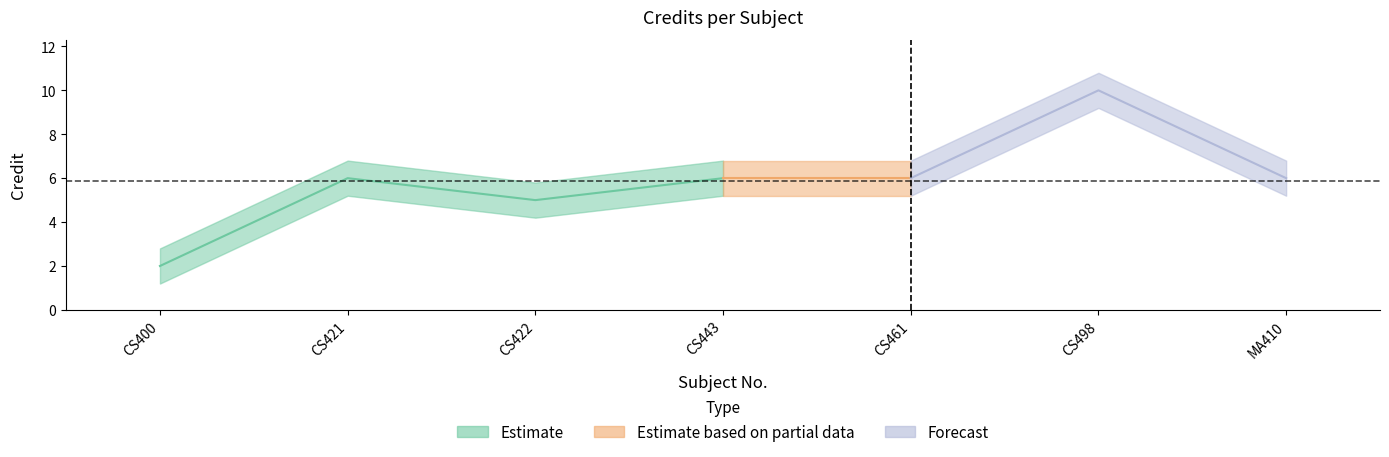

Reading left to right, extract all data points from this chart.

1=2	2=6	3=5	4=6	5=6	6=10	7=6